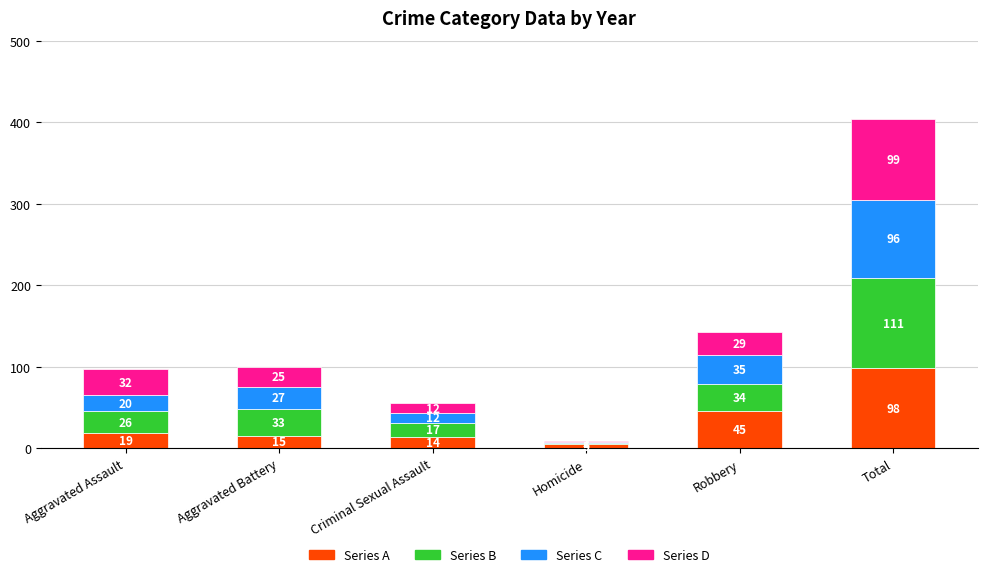

What is the total value across all series at Aggravated Battery?

100